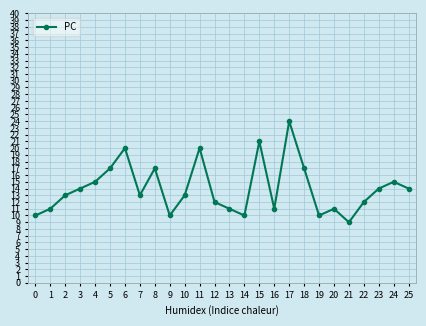

The chart shows a value of 21 at 10. True or false?

False